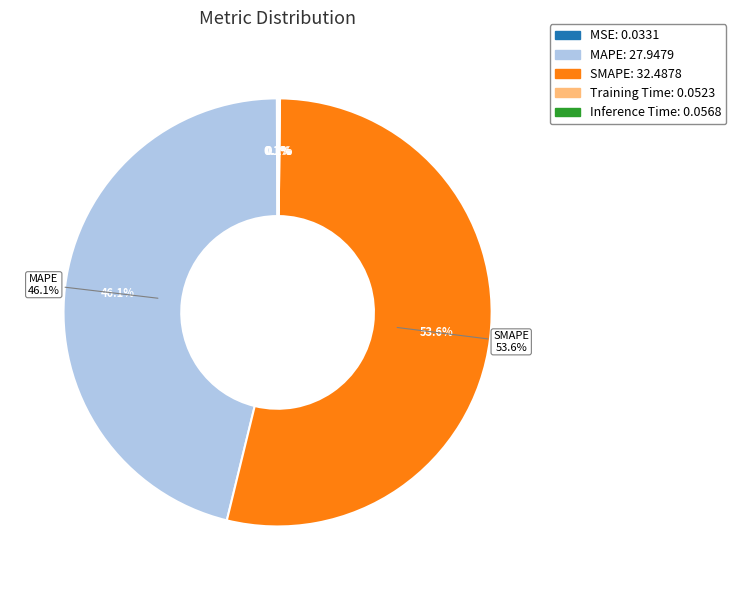

What is the change in value from SMAPE to Inference Time?

-32.4